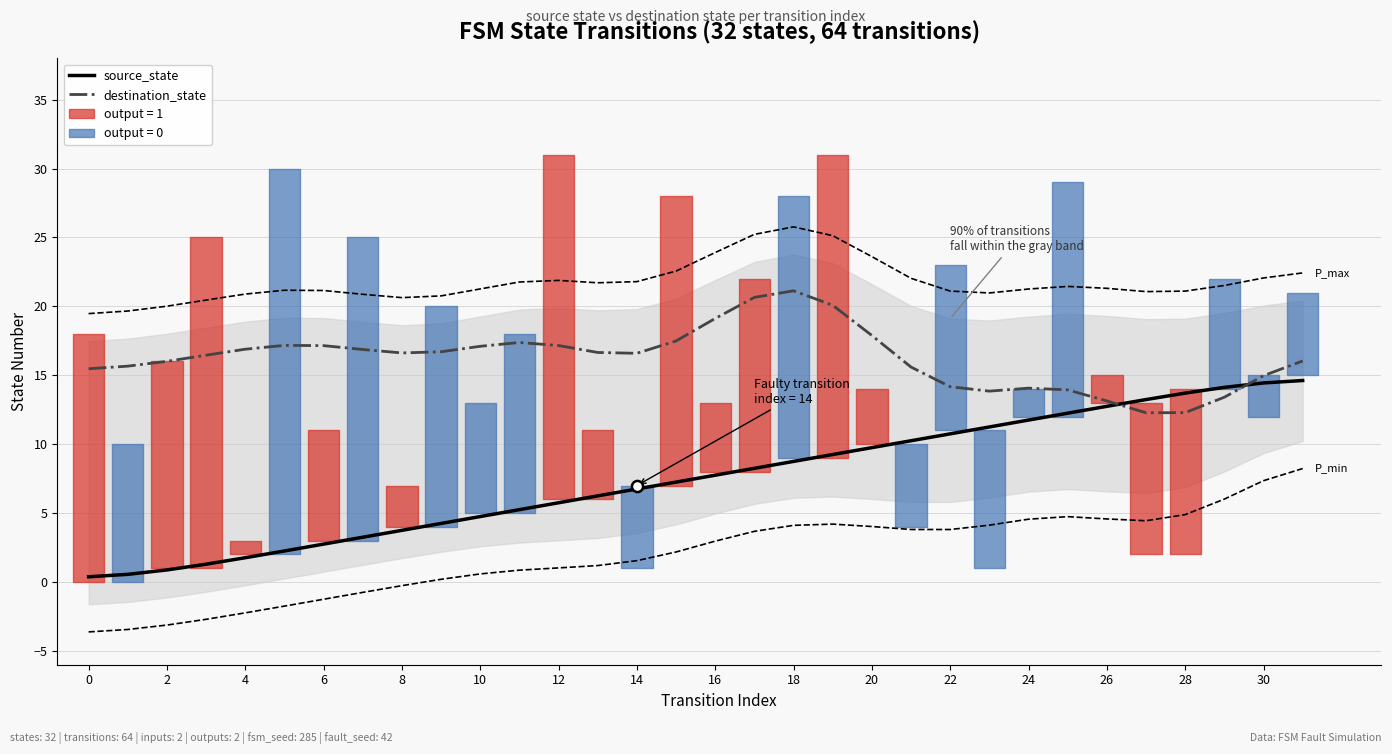

Which series has the widest spread of values?

source_state